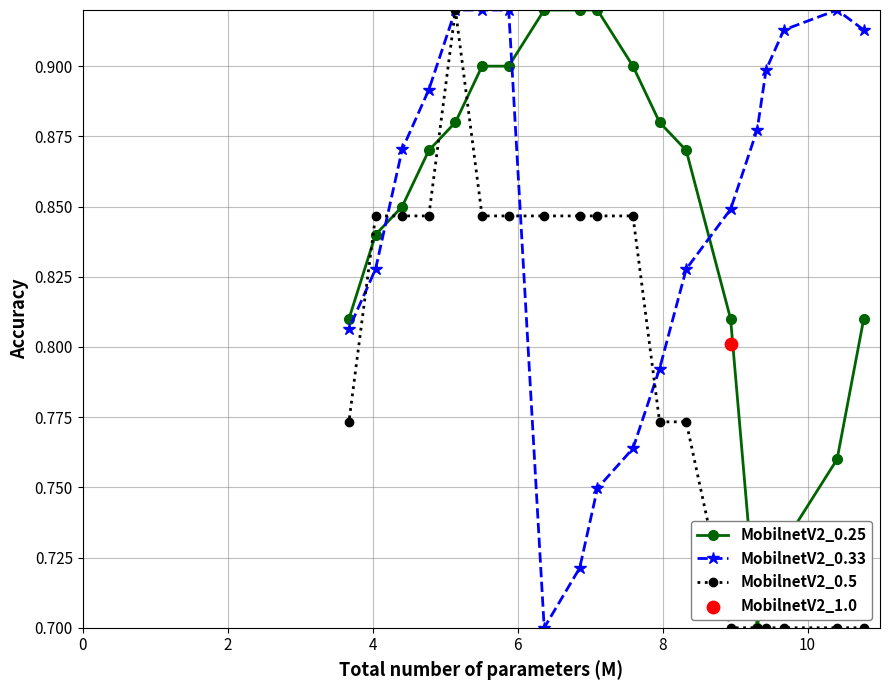

How many MobilnetV2_0.5 values are between 0 and 1?

19